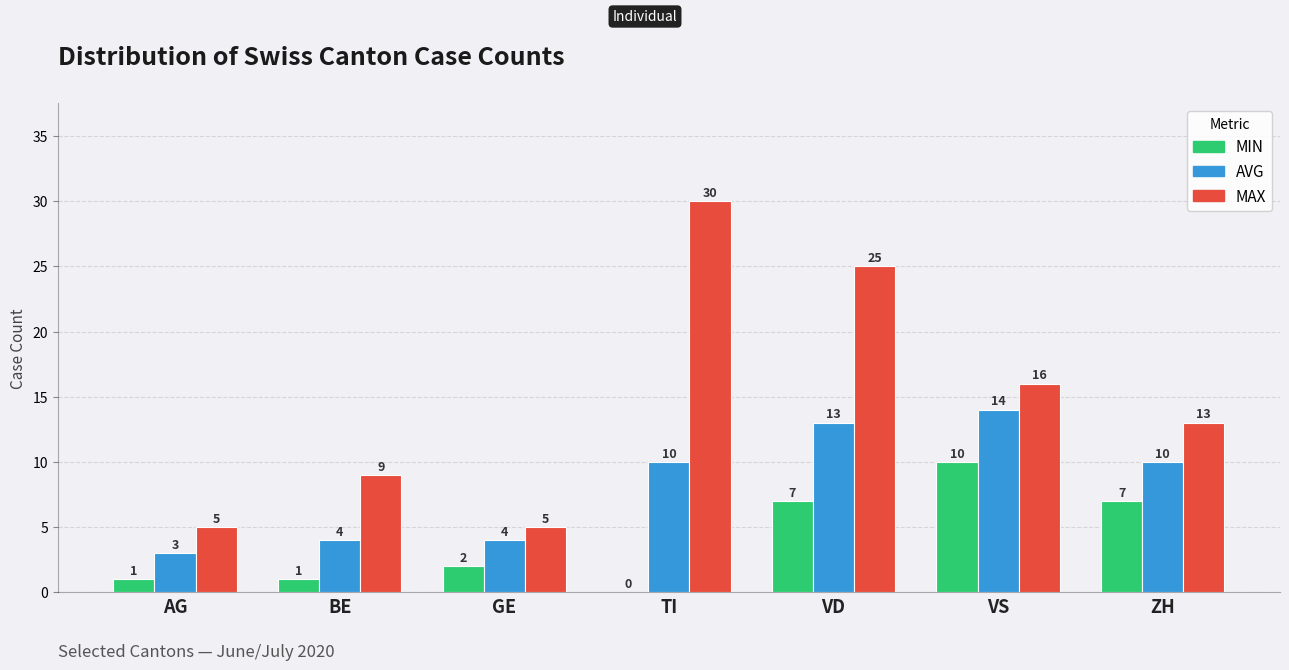

The MAX series shows 9 at BE. True or false?

True